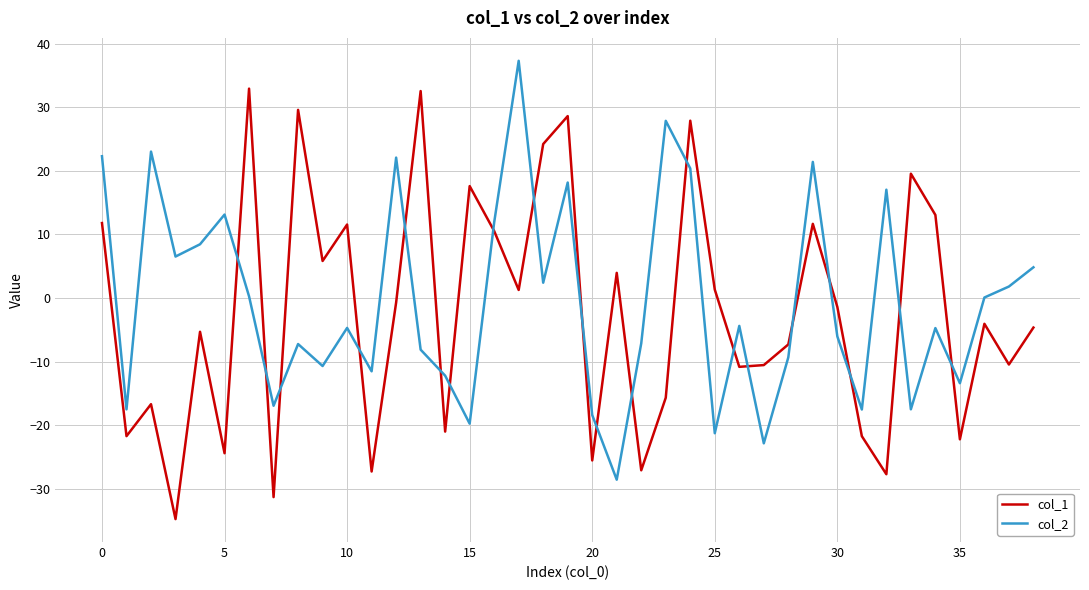

What is the minimum value for col_2?

-28.6